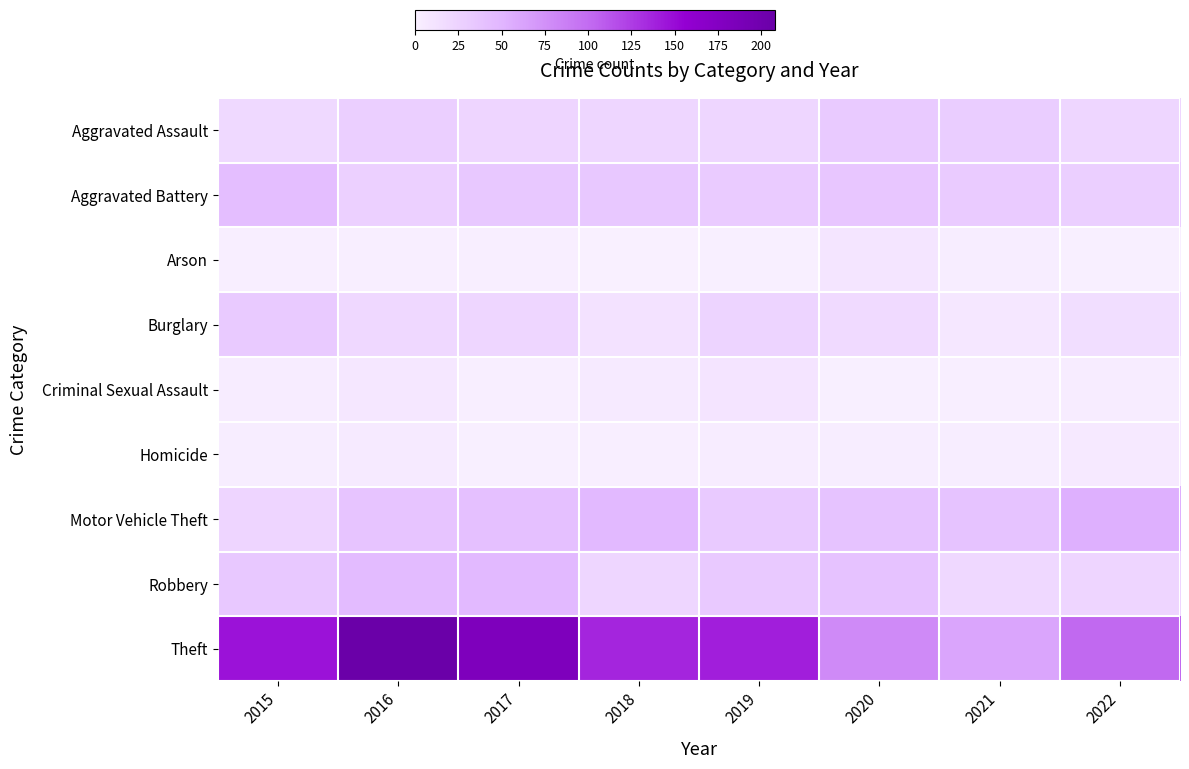

Rank the series at 2018 from lowest to highest value.

Arson, Homicide, Criminal Sexual Assault, Burglary, Aggravated Assault, Robbery, Aggravated Battery, Motor Vehicle Theft, Theft